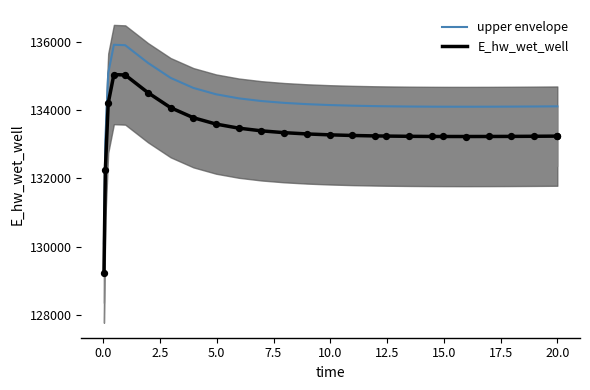

What is the lowest value of the E_hw_wet_well series?

129224.0